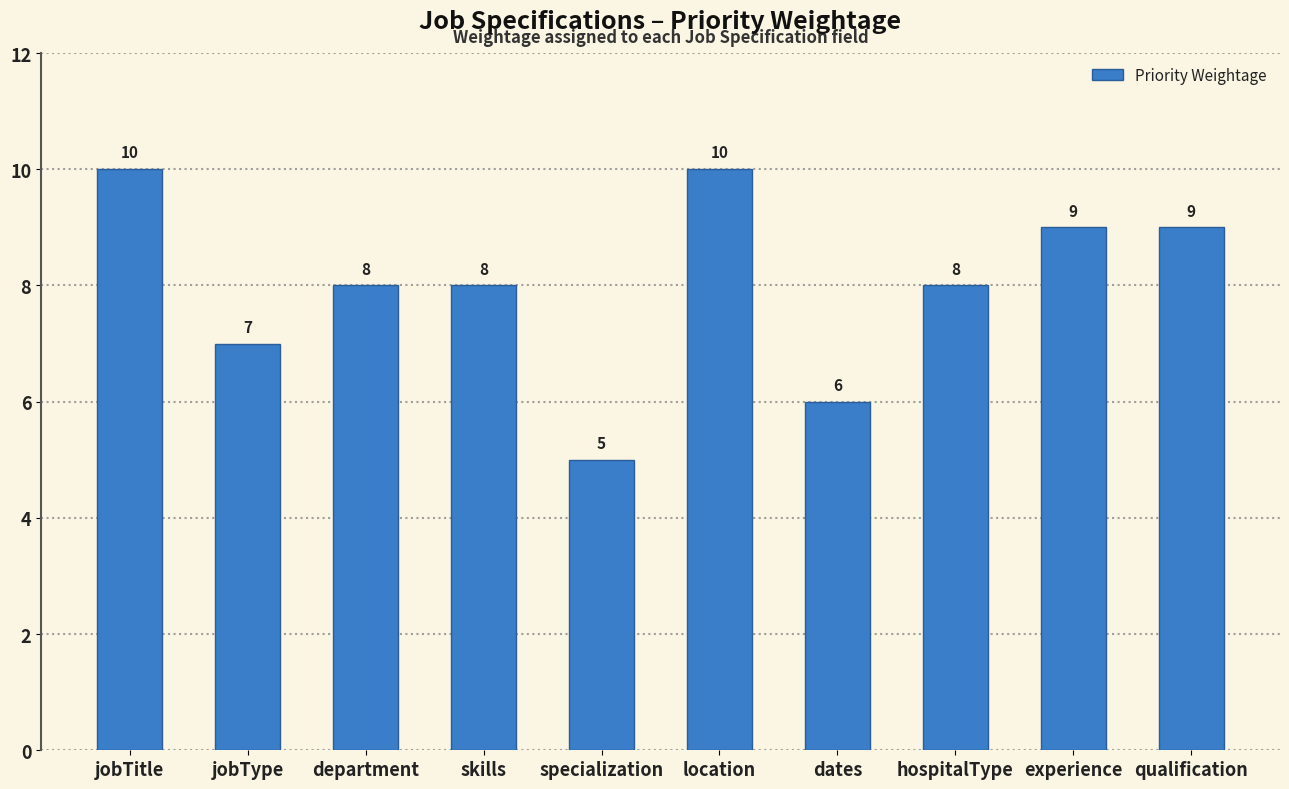

The value at skills is 8. True or false?

True